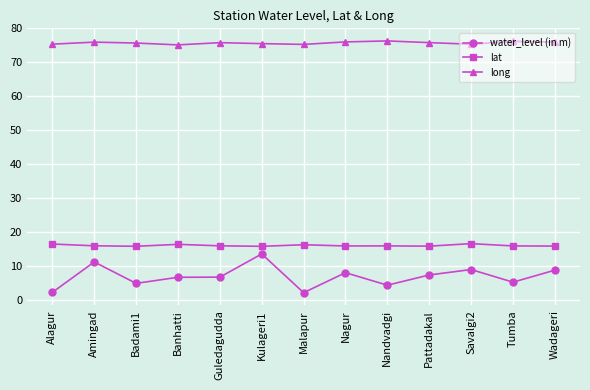

What are all the series names shown in the legend?

water_level (in m), lat, long